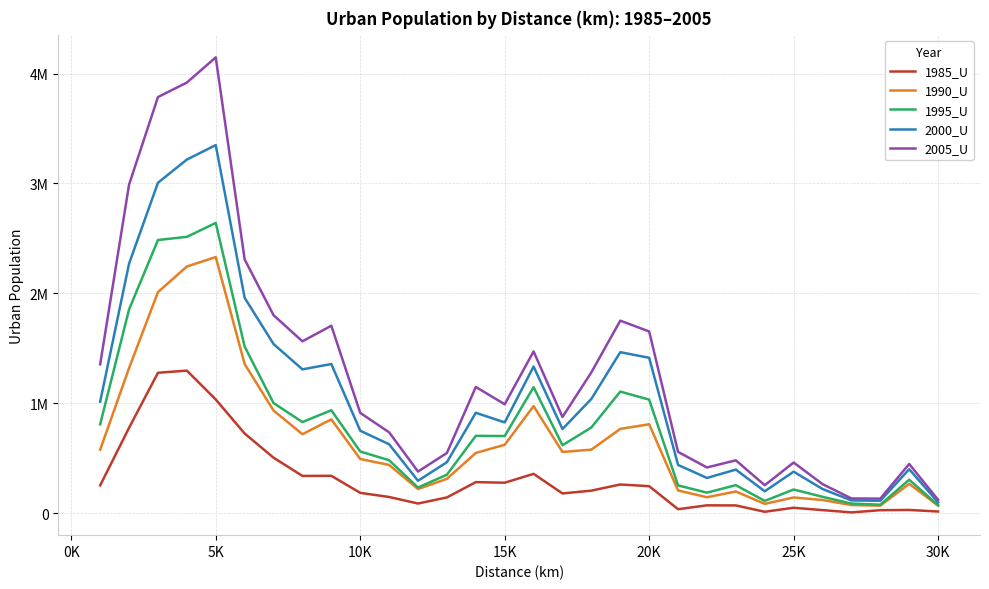

Which series has the largest range (max minus min)?

2005_U